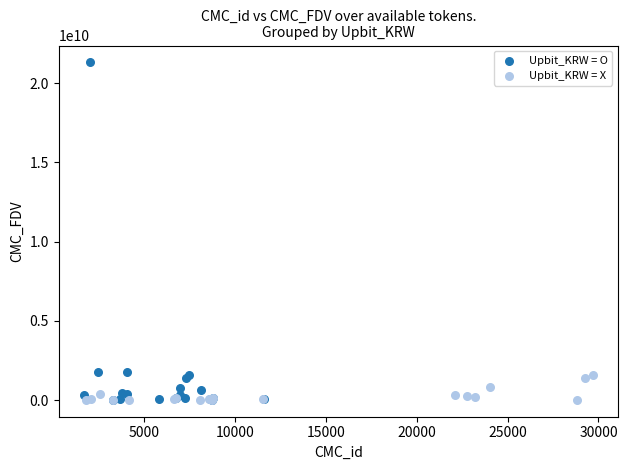

Which series contains the highest Y value?

Upbit_KRW = O